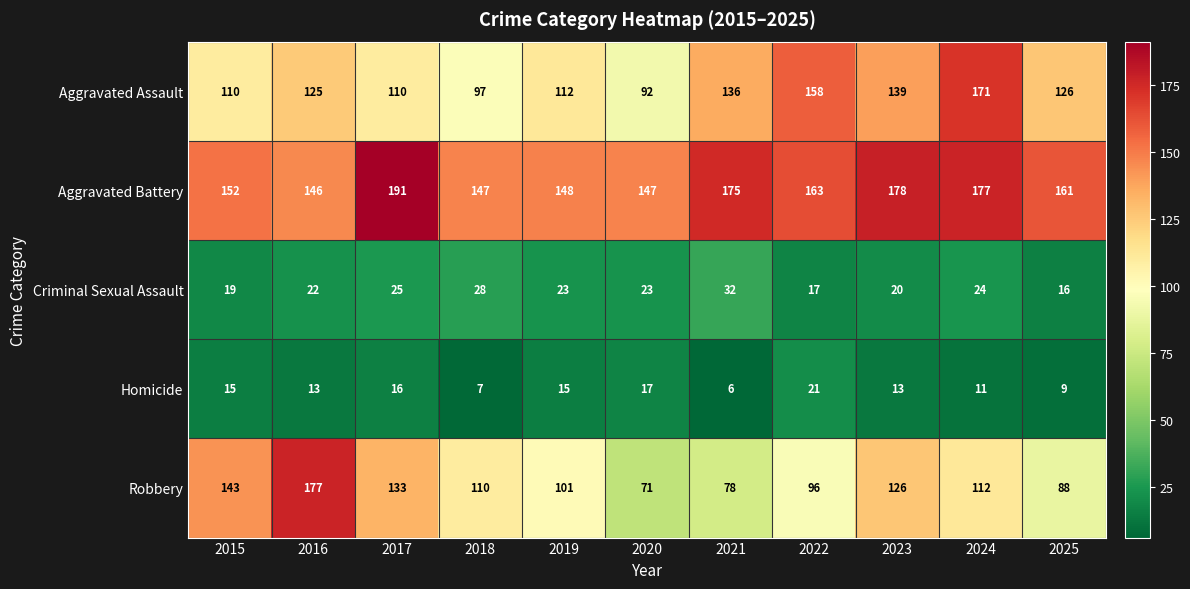

Count the number of categories in the chart.

11